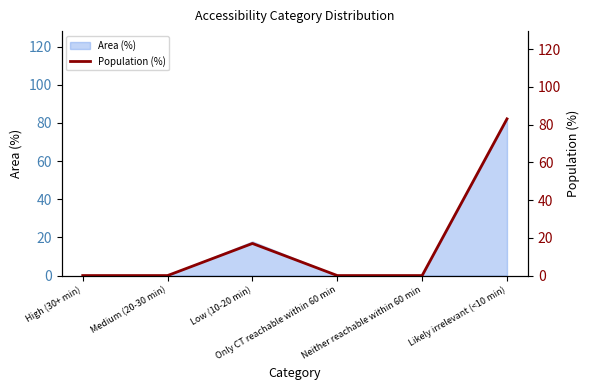

List the labels in order of value, largest first.

Likely irrelevant (<10 min), Low (10-20 min), High (30+ min), Medium (20-30 min), Only CT reachable within 60 min, Neither reachable within 60 min